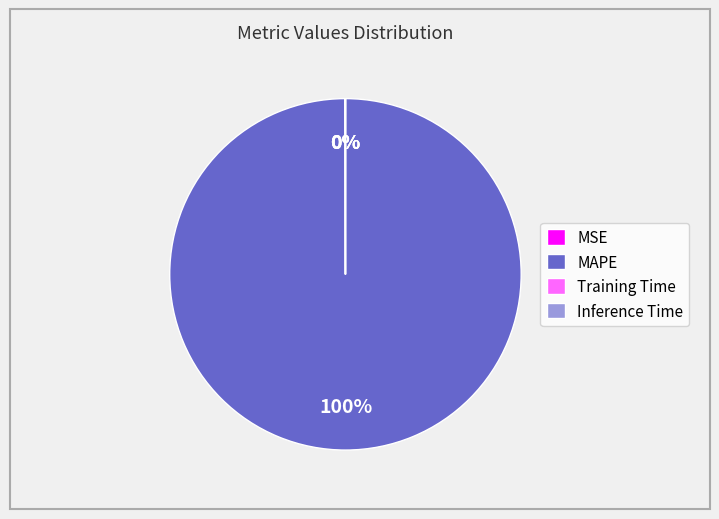

To the nearest percent, what percentage of the pie is MAPE?

100%